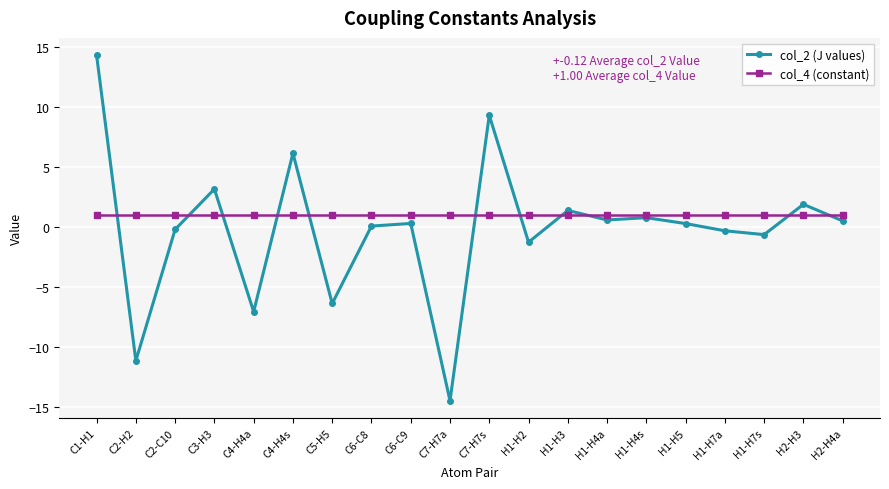

Where is the first local maximum for col_2 (J values)?

C3-H3